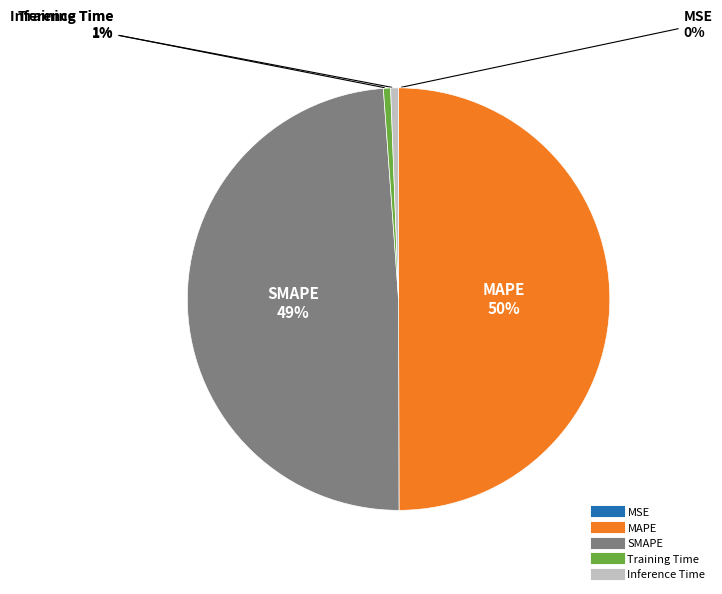

Between MAPE and Inference Time, which is larger?

MAPE